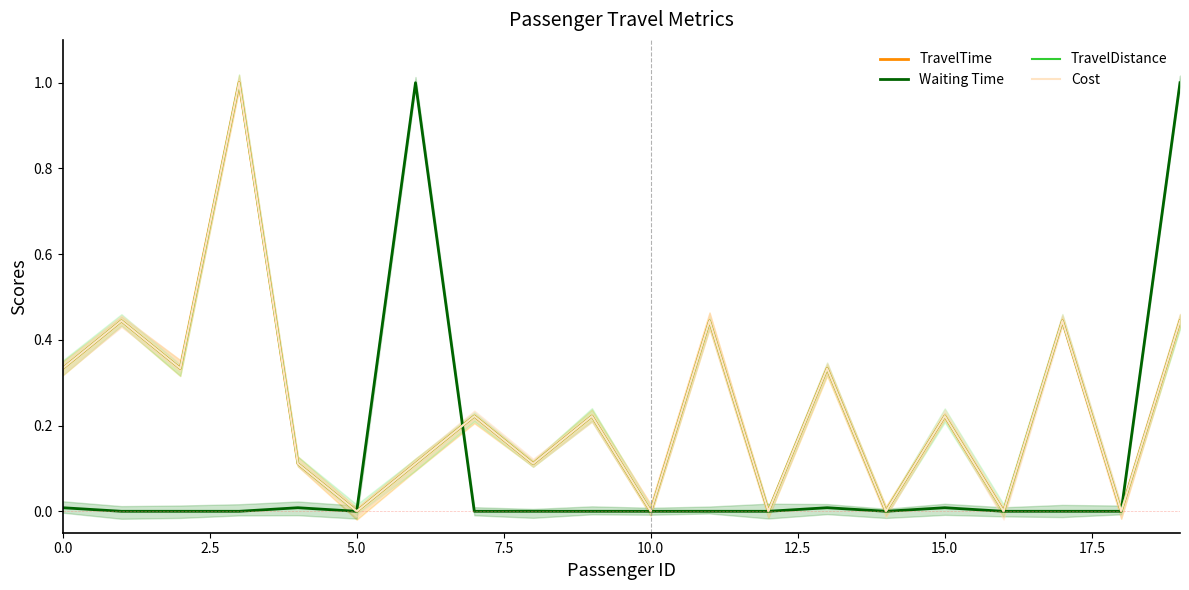

In TravelTime, how many points are higher than both neighbors (excluding endpoints)?

8